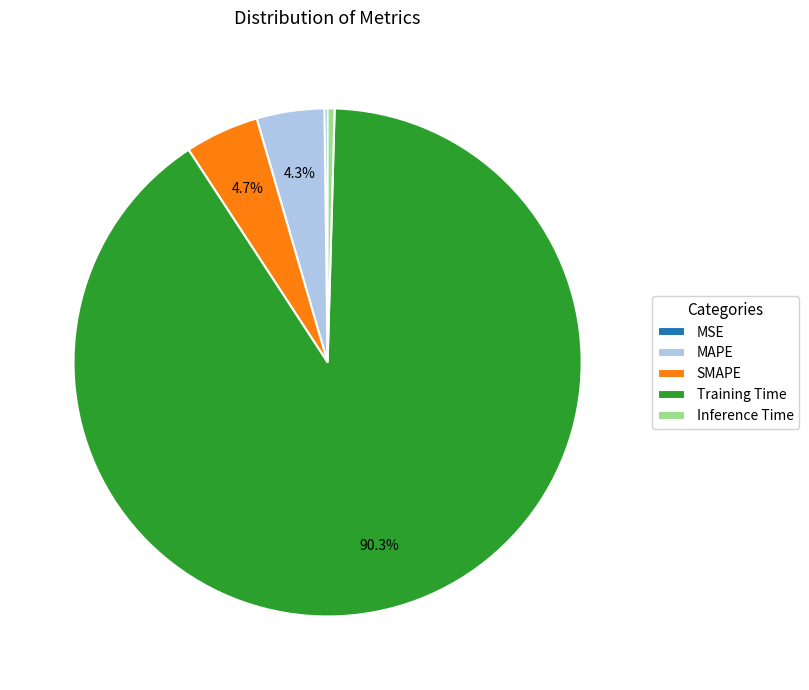

Between SMAPE and Inference Time, which is larger?

SMAPE